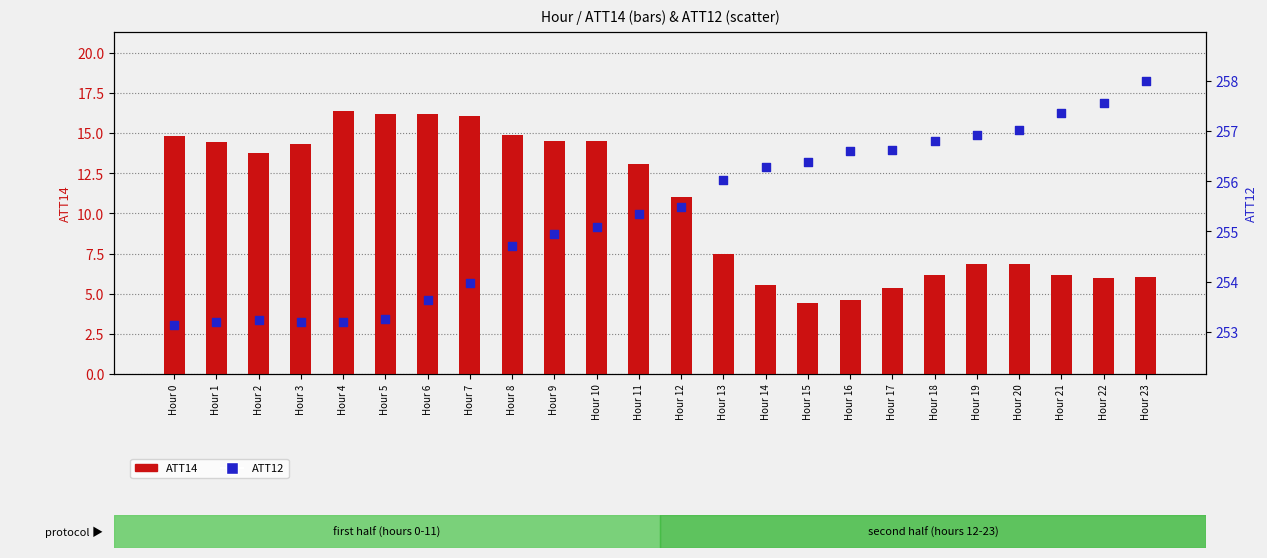

Which series reaches the minimum Y coordinate?

ATT14